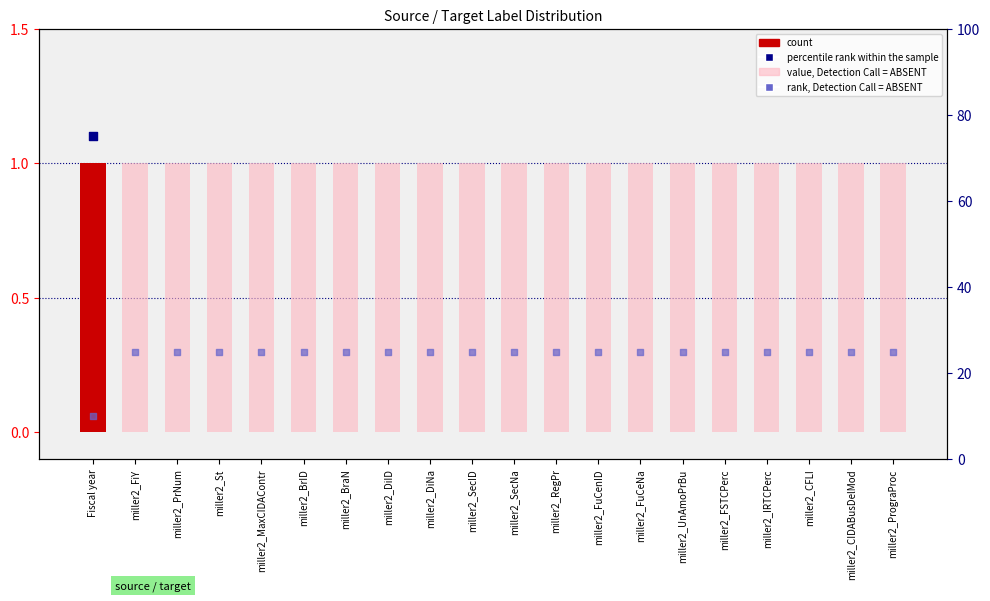

Which series has the widest spread of Y values?

rank, Detection Call = ABSENT